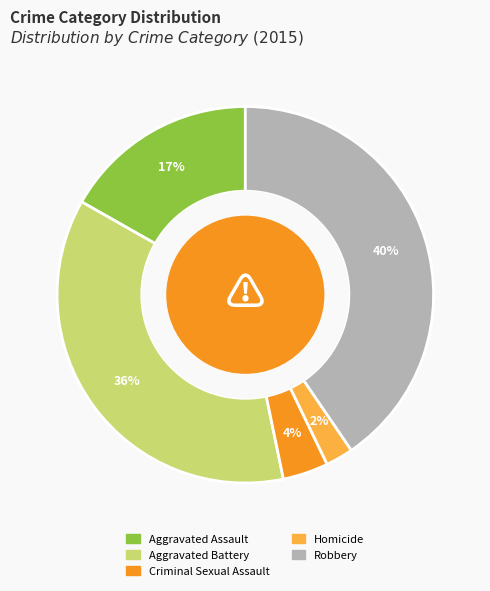

To the nearest percent, what is the difference between the Criminal Sexual Assault and Homicide slice percentages?

2%